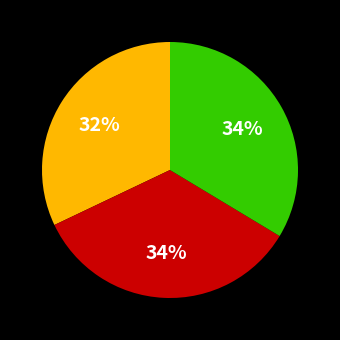

To the nearest percent, what is the difference between the largest and smallest slice percentages?

2%